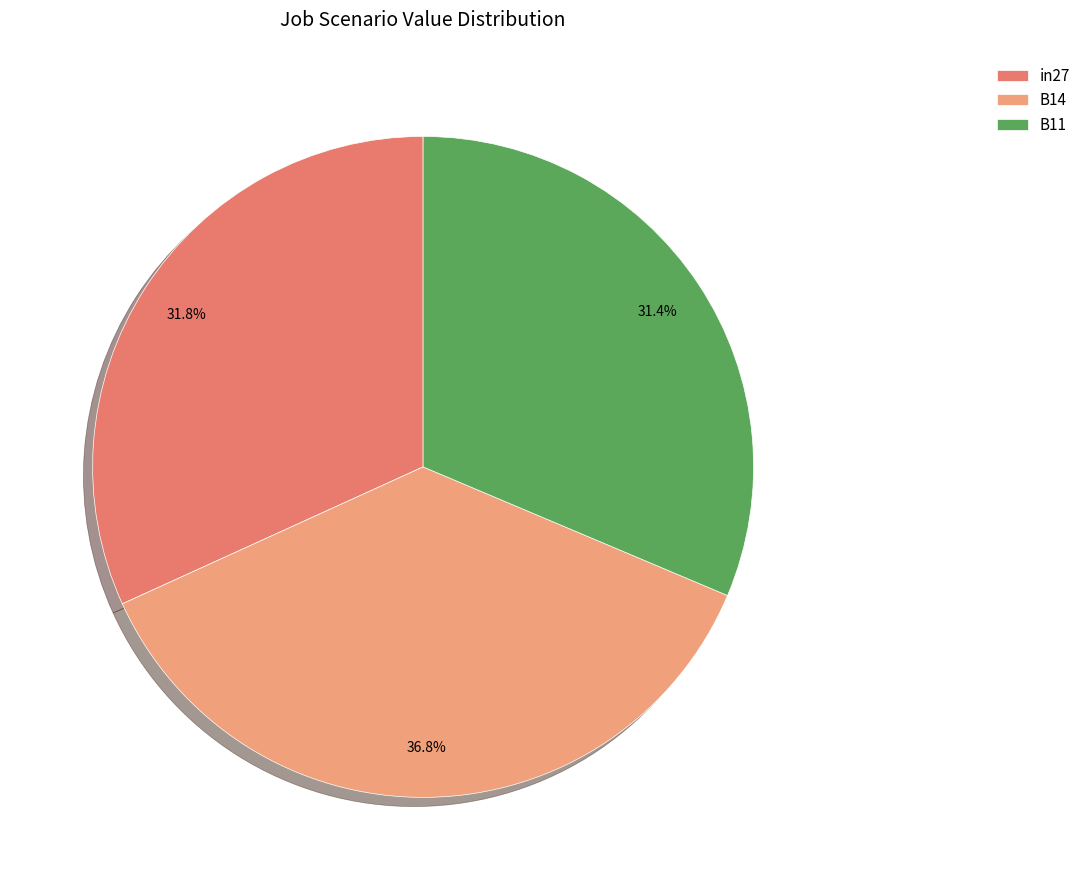

To the nearest percent, what is the difference between the largest and smallest slice percentages?

5%